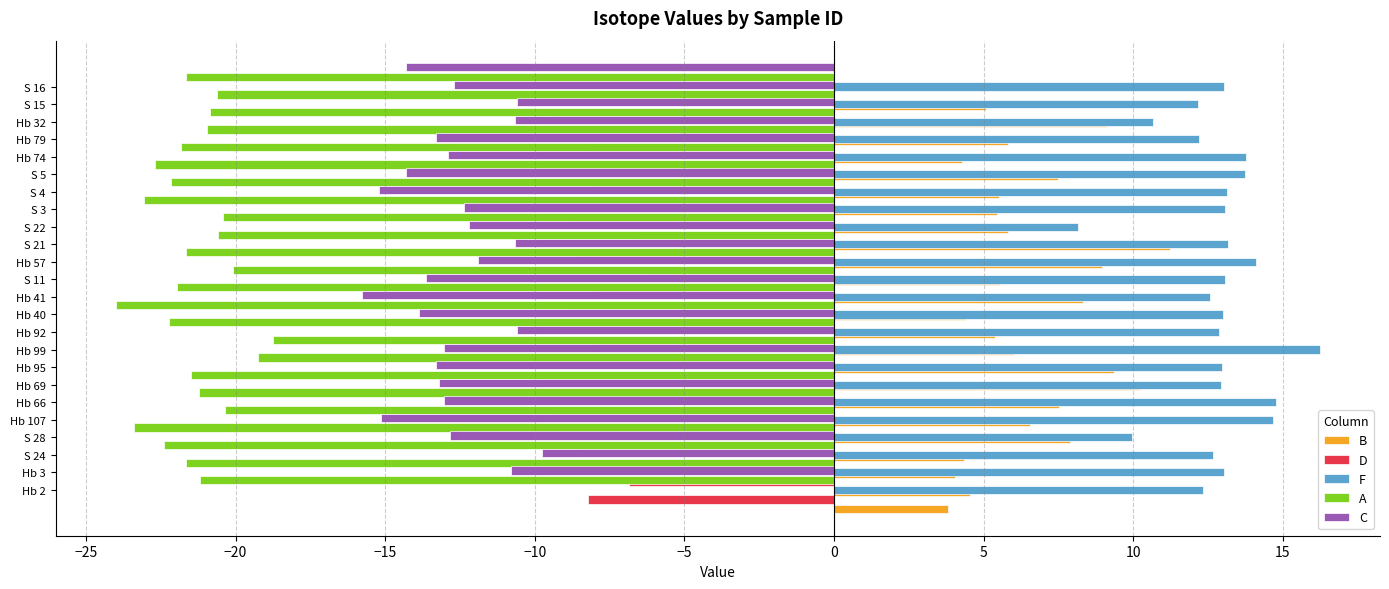

What is the value of the A bar at the 15th from the left?

-20.6